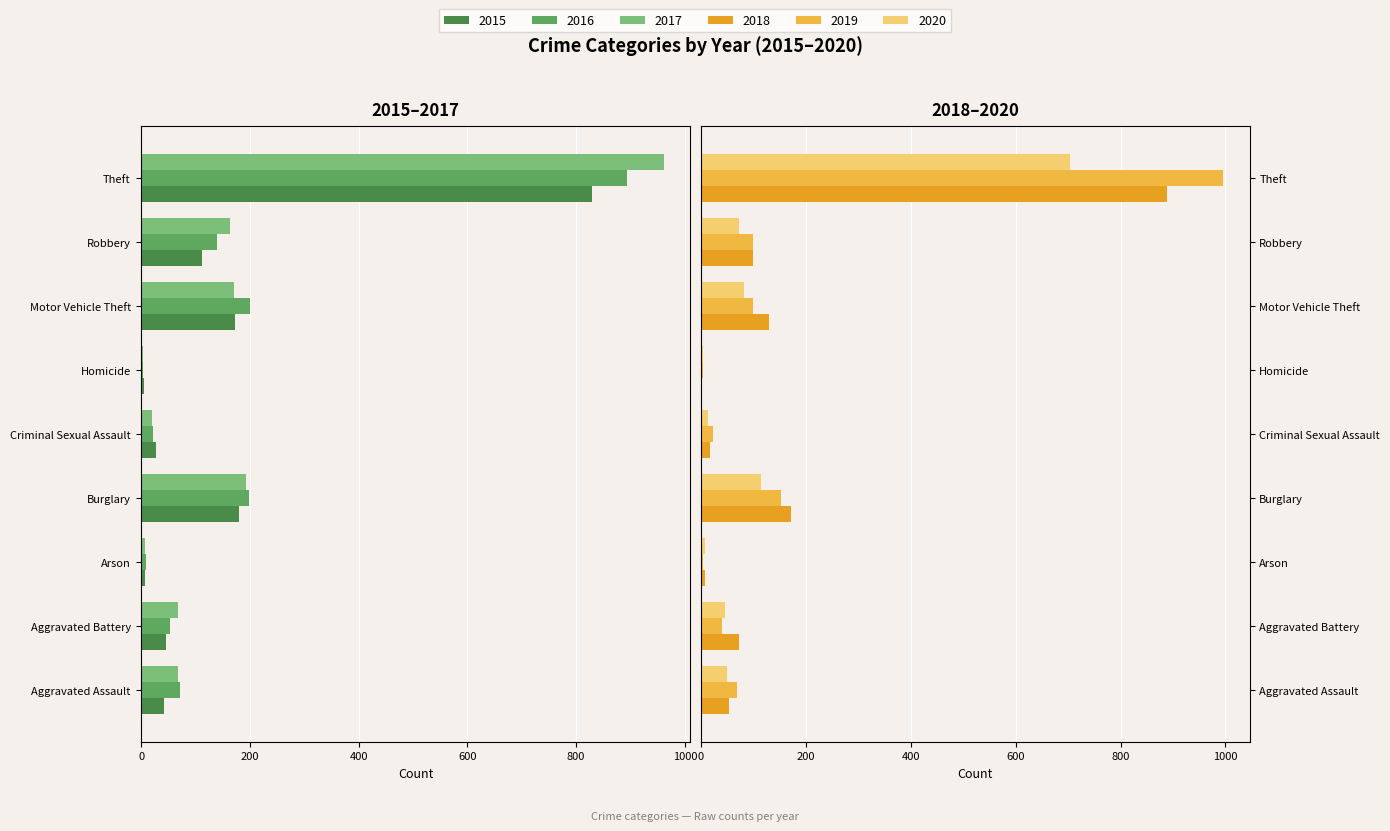

What is the difference between the 2018 values at Homicide and Arson?

4